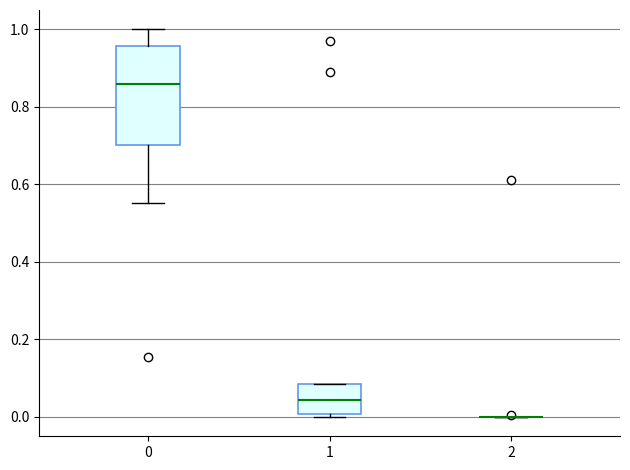

Comparing the boxes themselves (not the whiskers), which one is the tallest?

0